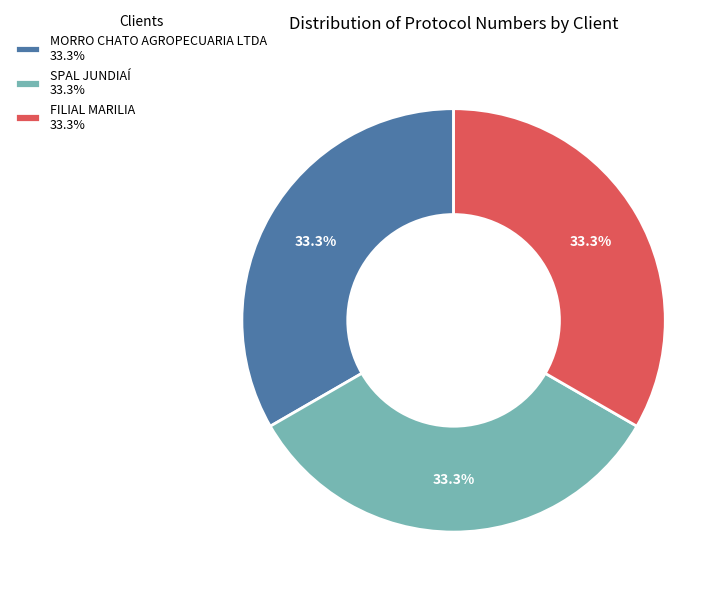

What percentage is NOT represented by MORRO CHATO AGROPECUARIA LTDA?

66.7%